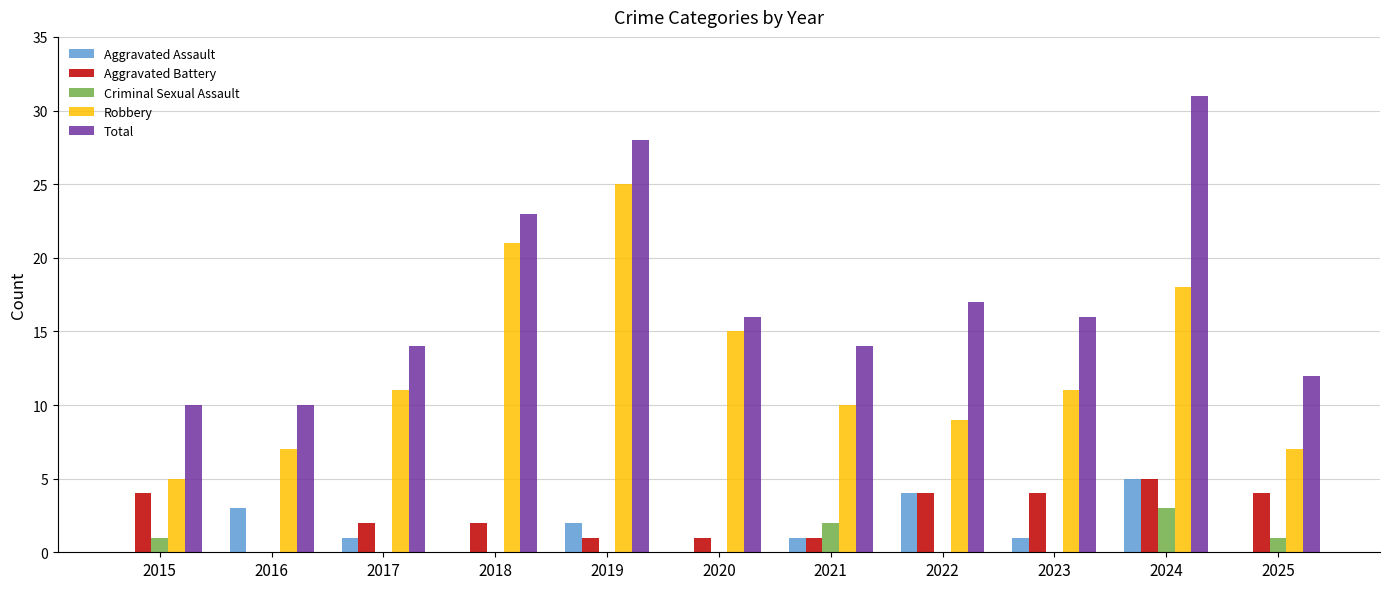

What is the sum of the Robbery values at 2015 and 2020?

20